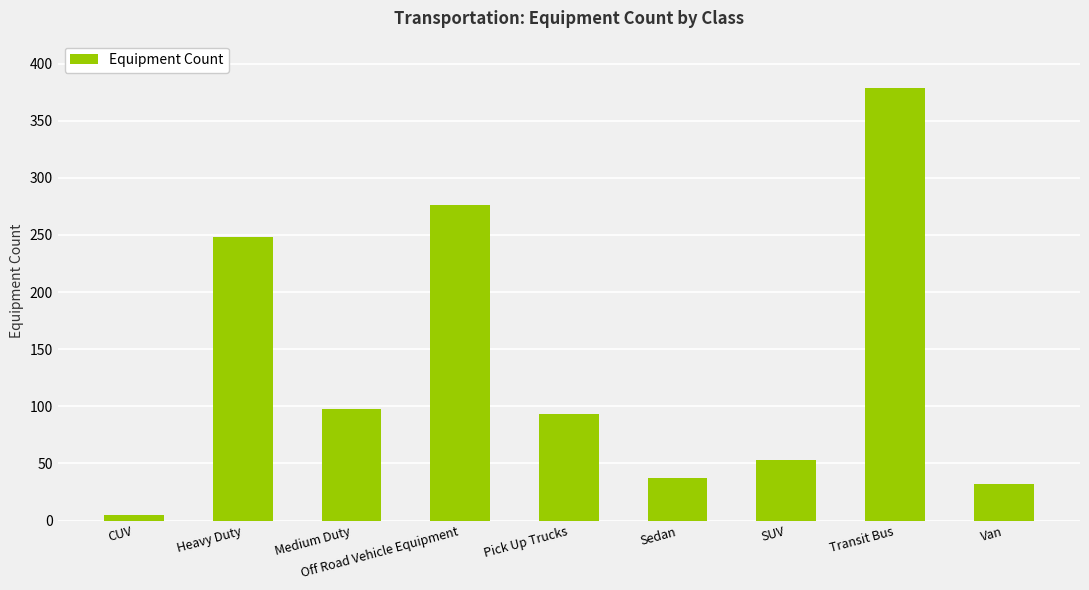

Read the value at Medium Duty, to the nearest 50.

100